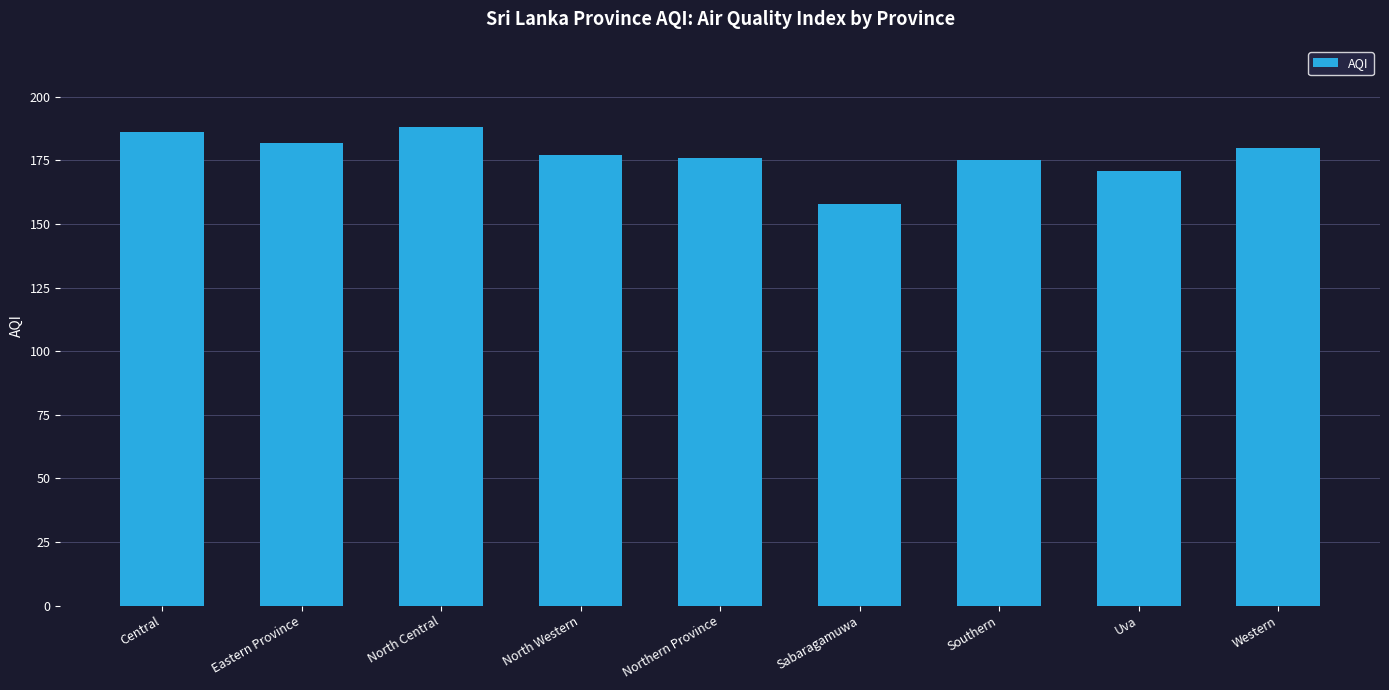

True or false: the data shows 54 at North Western.

False